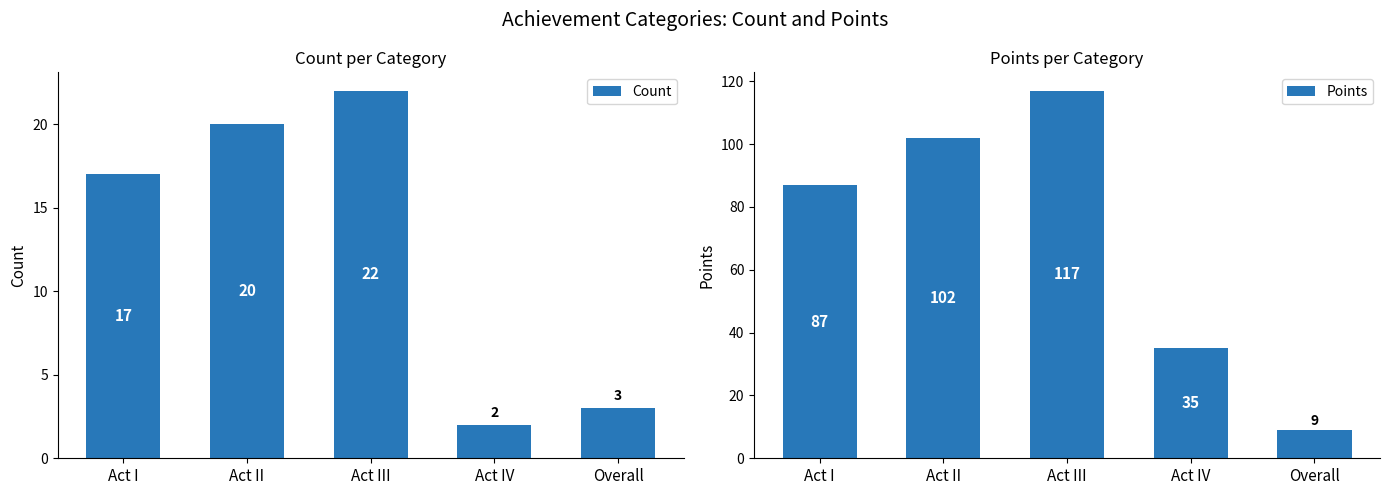

What is the highest value of the Count series?

22